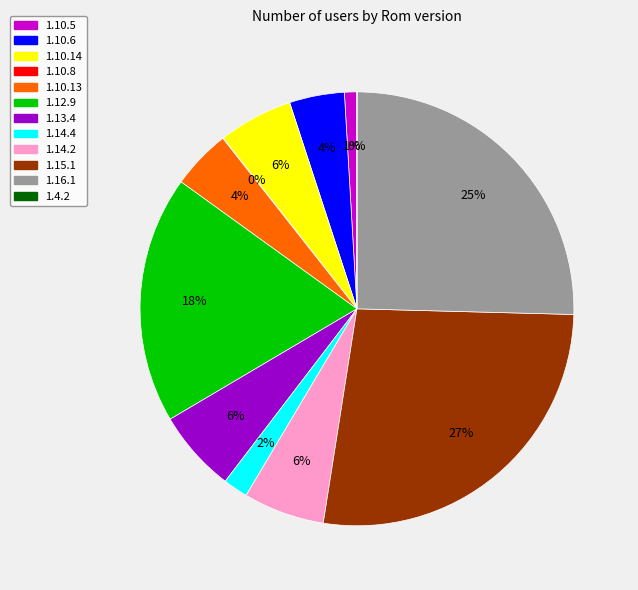

True or false: 1.10.14 accounts for 11% of the total.

False